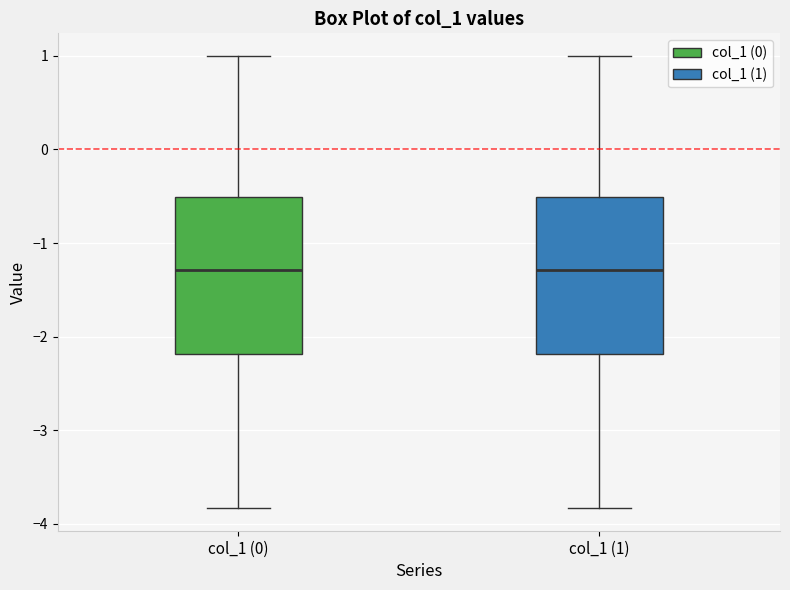

Where does the lower whisker of the box for col_1 (0) end on the y-axis? The values are not printed on the chart, so give them approximately, as read against the axis.

-3.8